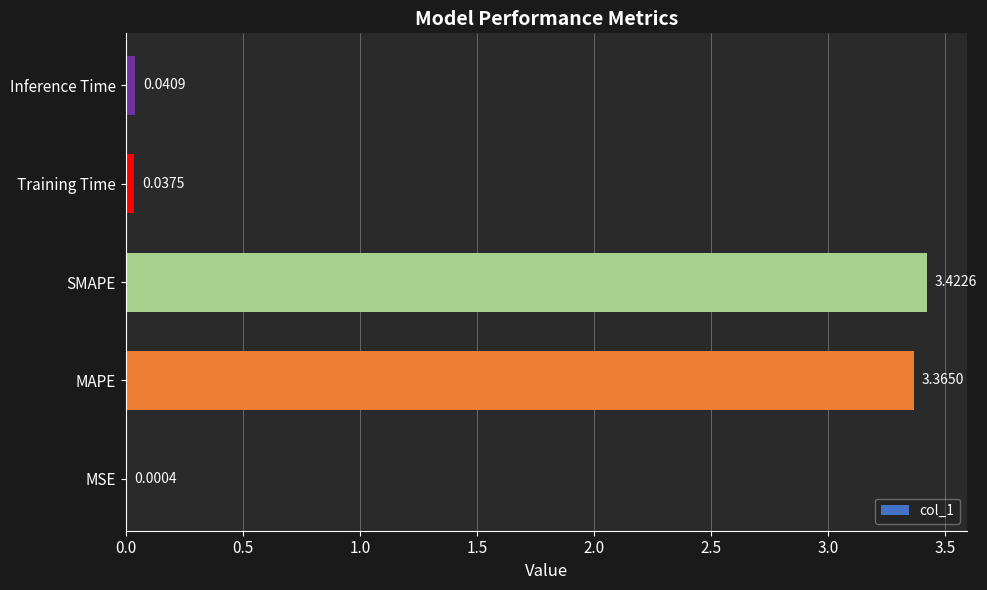

What is the change in value from MSE to MAPE?

+3.4